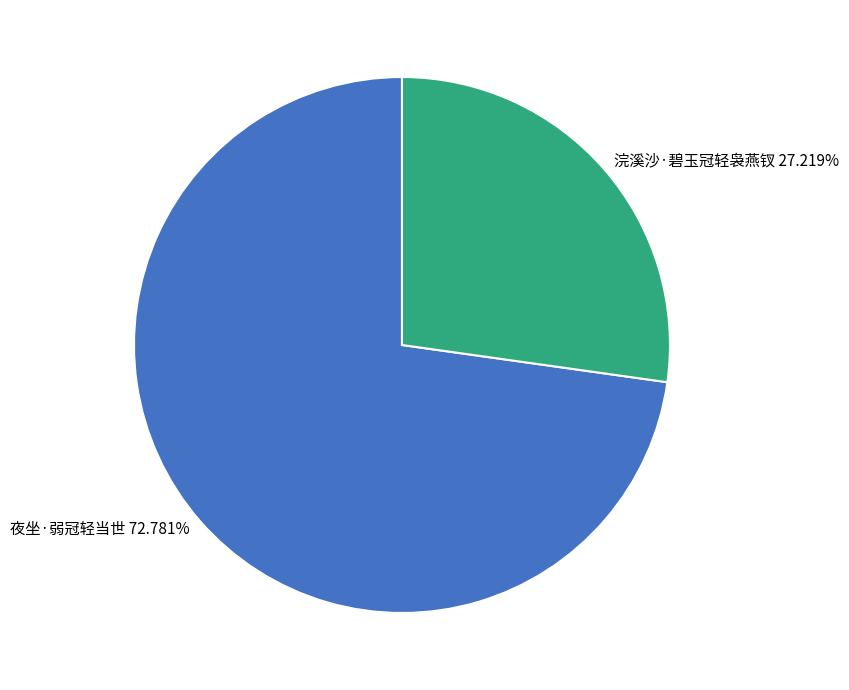

How many slices are in this pie chart?

2